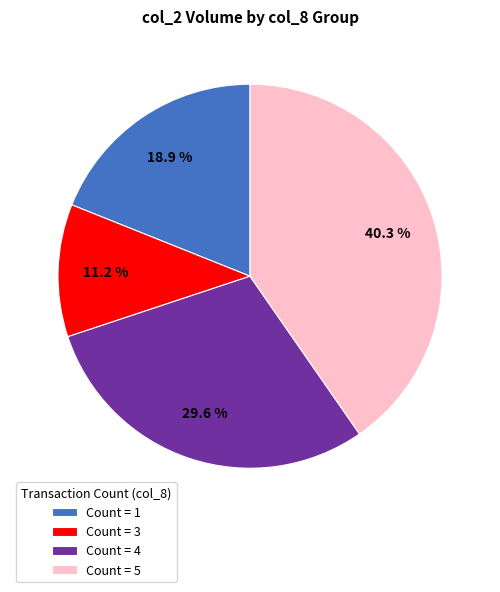

Count the number of slices in the pie.

4